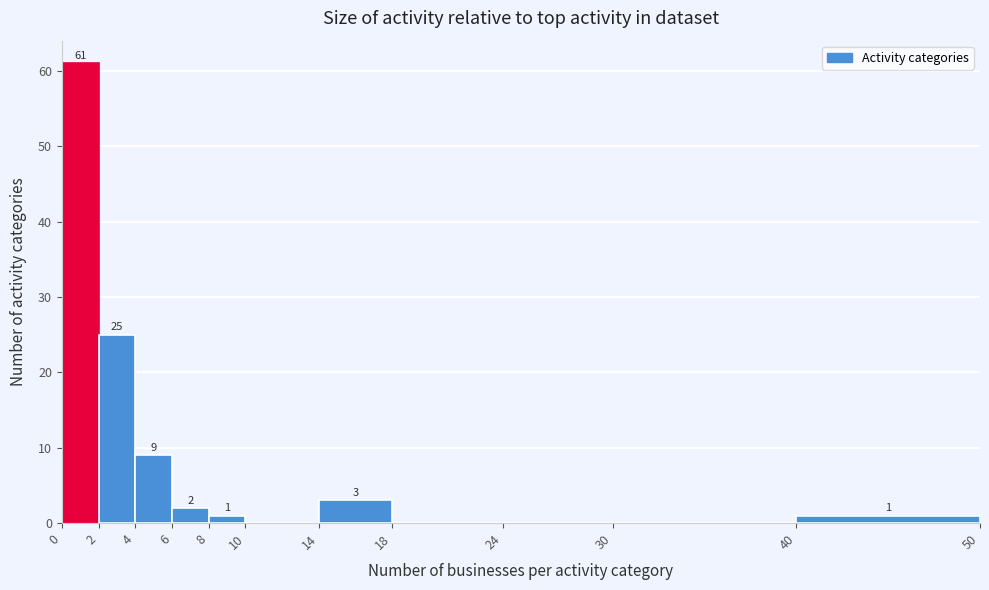

Over which range of the x-axis is the bar tallest?

0 to 2